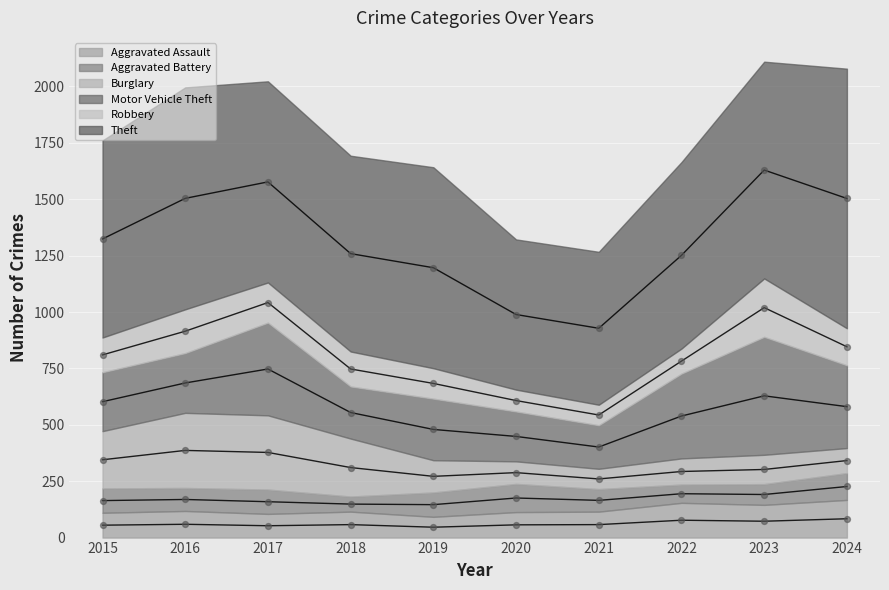

What is the total value across all series at 2021?

1267